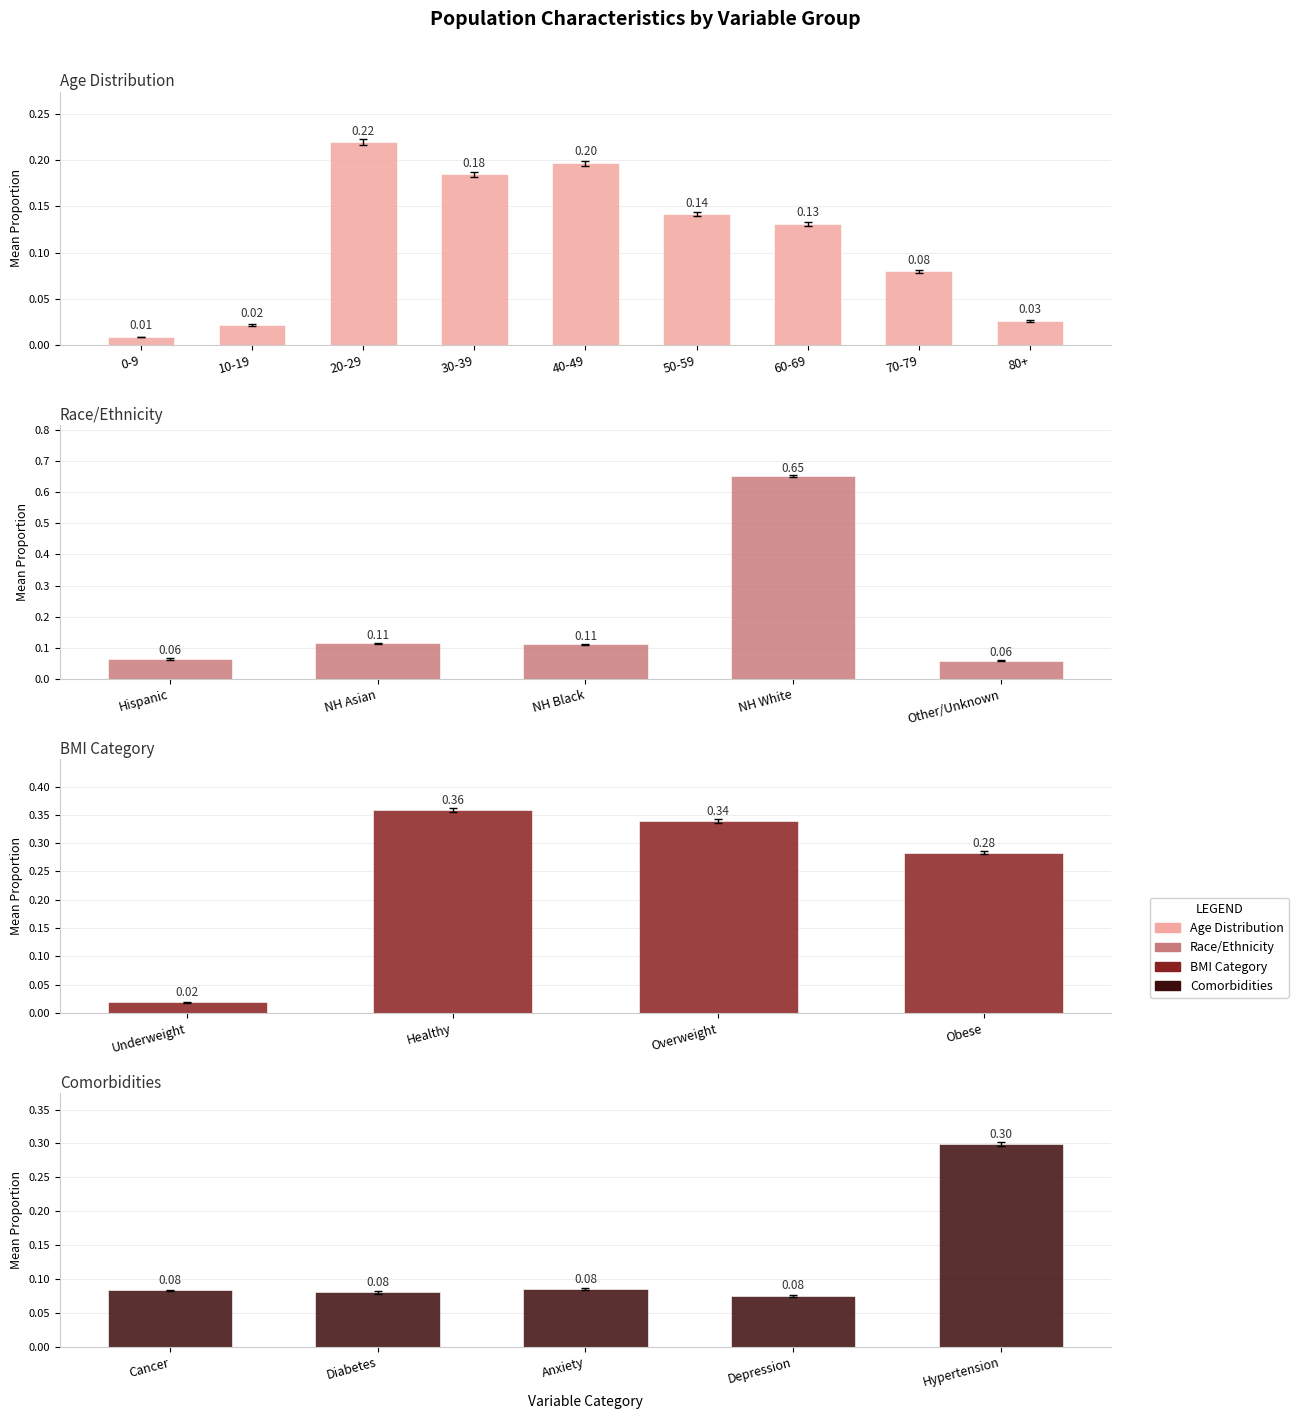

The comorbidities series shows 0.1 at 1. True or false?

True